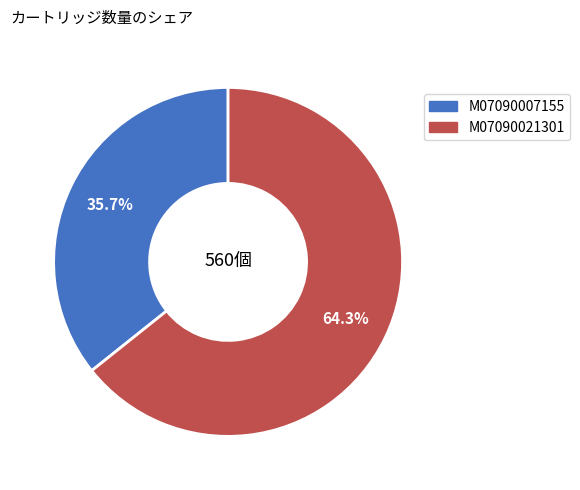

Which slice is the smallest?

M07090007155